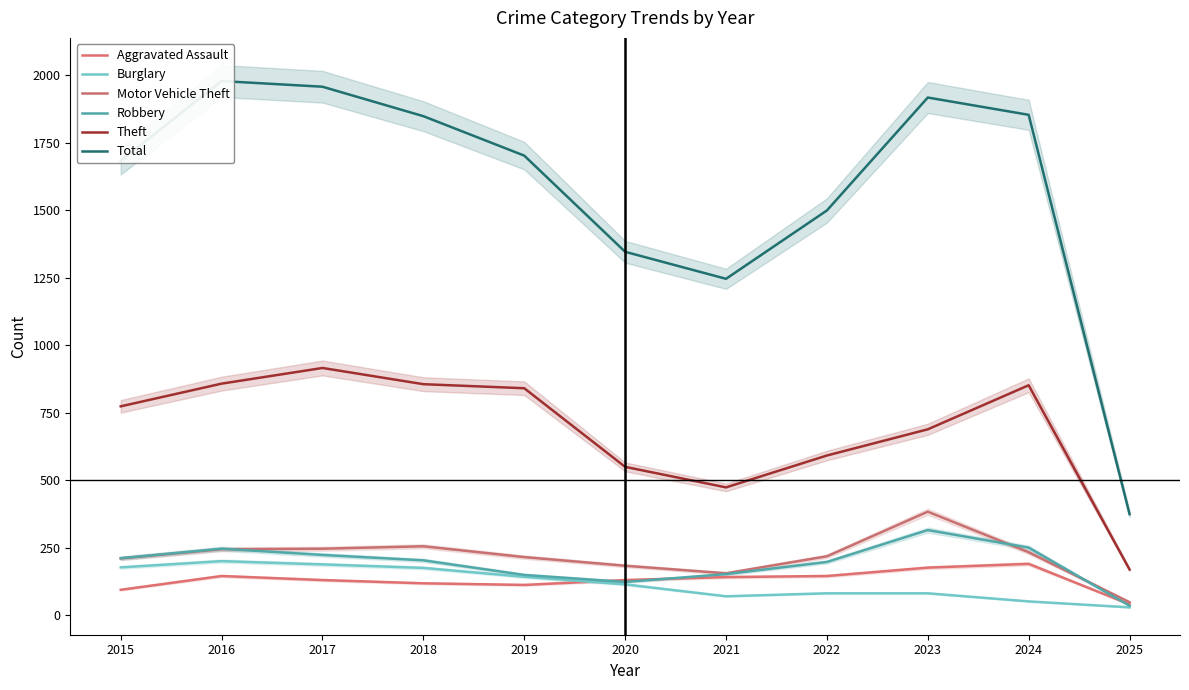

At 2015, list the series in order from smallest to largest.

Aggravated Assault, Burglary, Motor Vehicle Theft, Robbery, Theft, Total